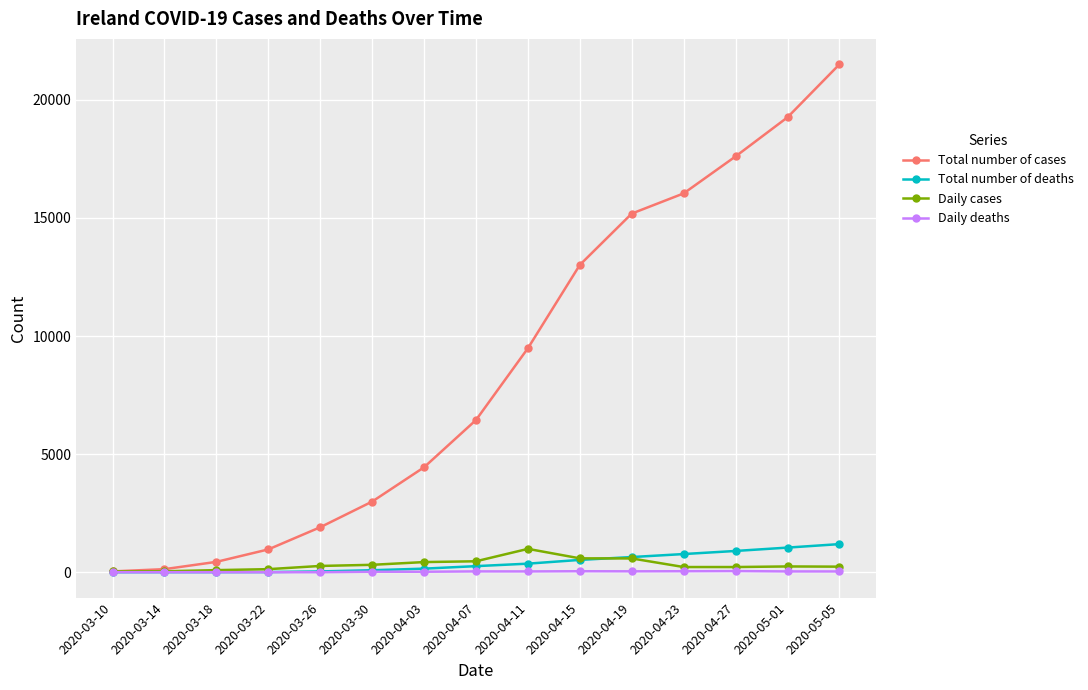

How many data points does each series have?

15